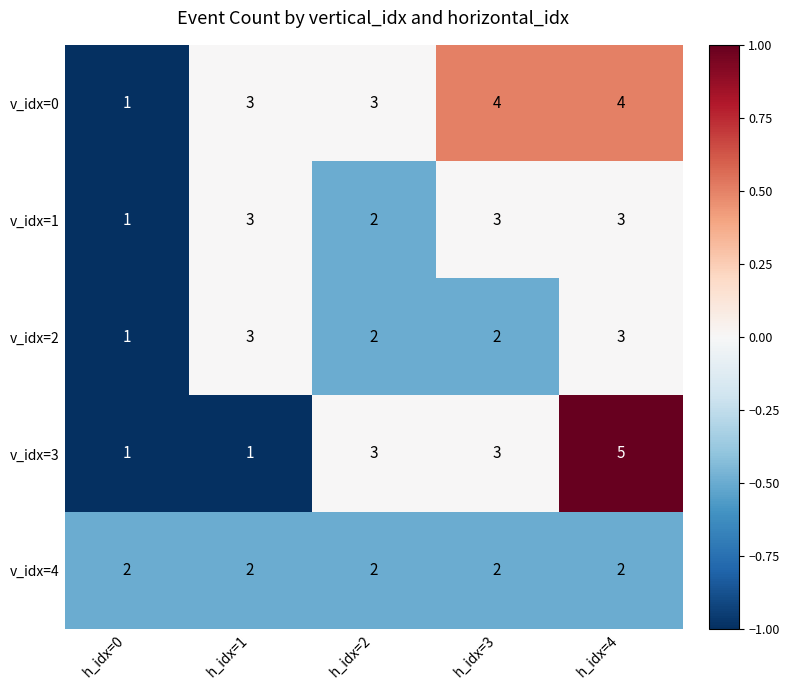

How many categories are shown in the chart?

5